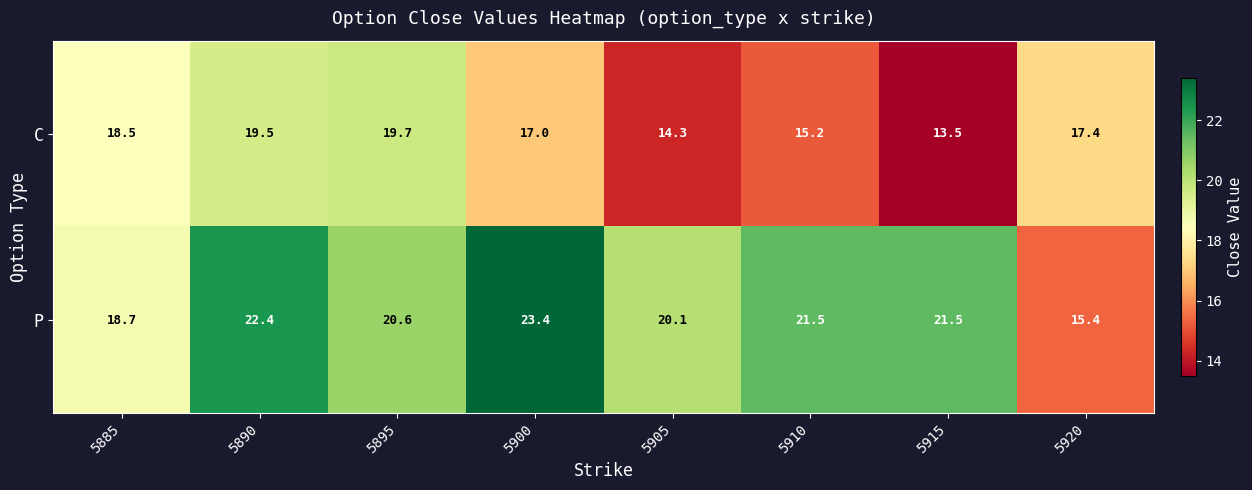

The value of C at 5885 is 18.5. True or false?

True